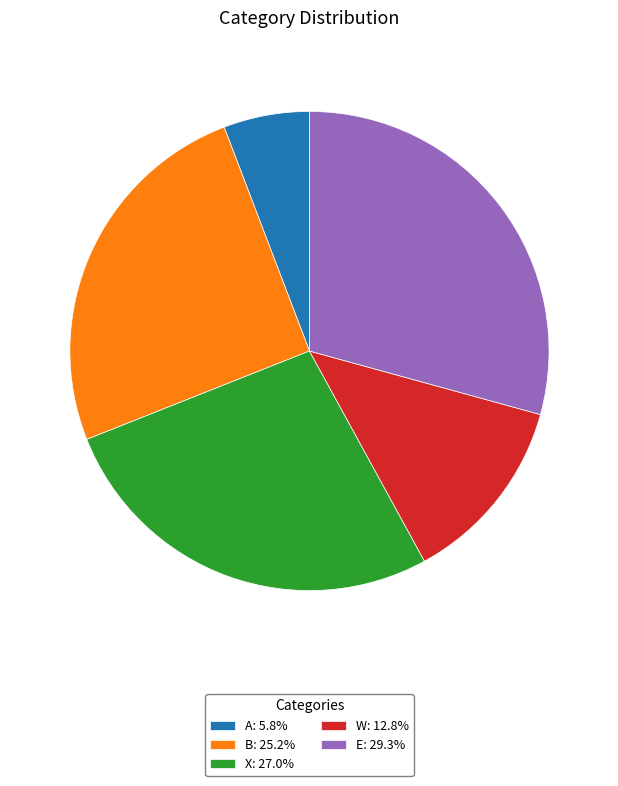

Combined, do W: 12.8% and B: 25.2% account for over 50%?

No